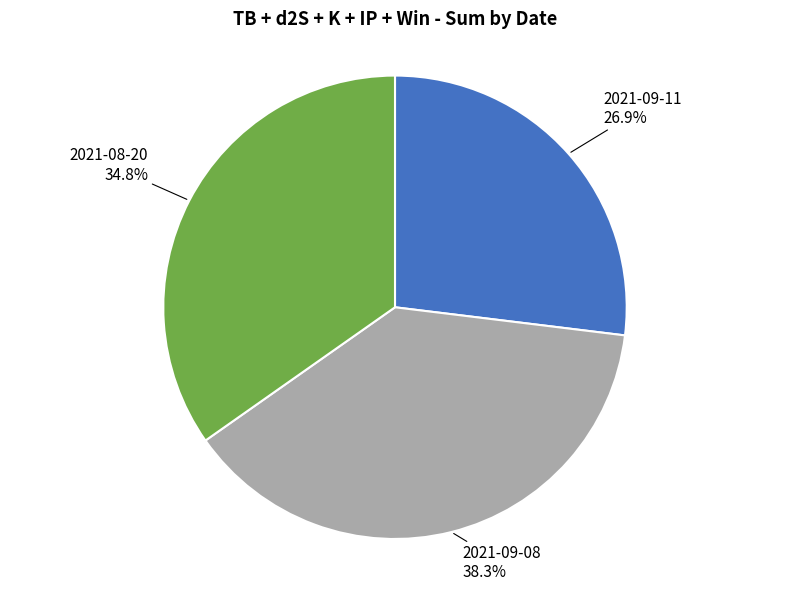

To the nearest percent, what is the average slice percentage?

33%